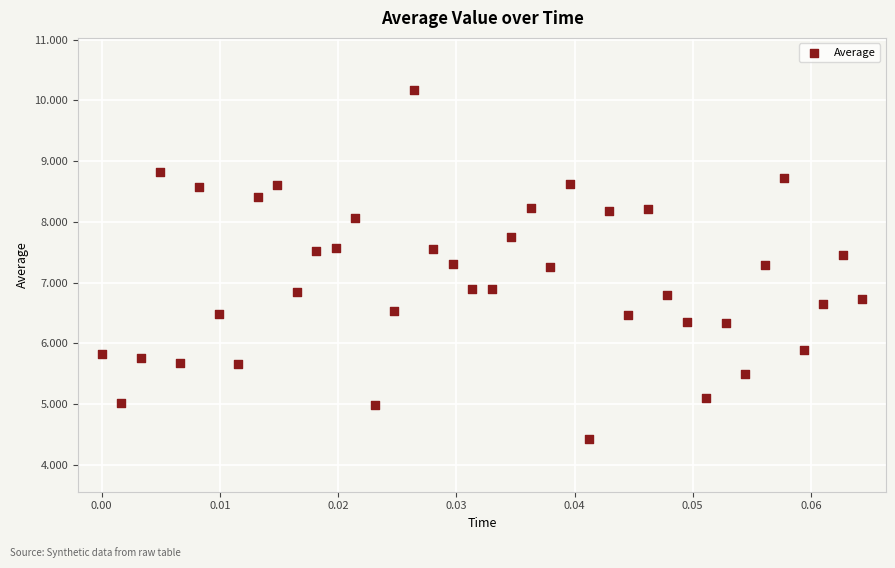

What is the range of Y values (max minus min)?

5.7